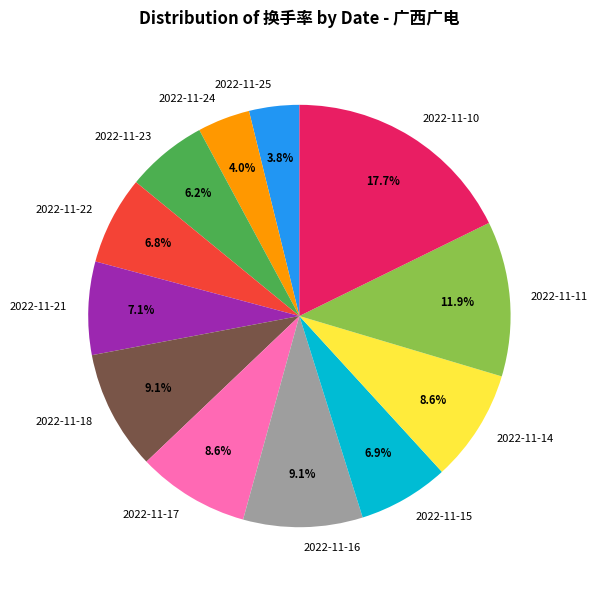

Count the number of slices in the pie.

12